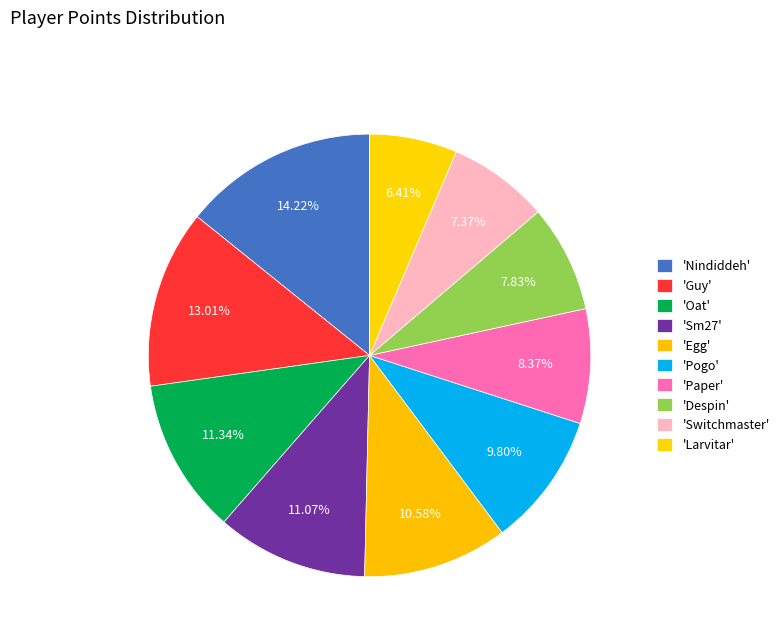

Count the number of slices in the pie.

10